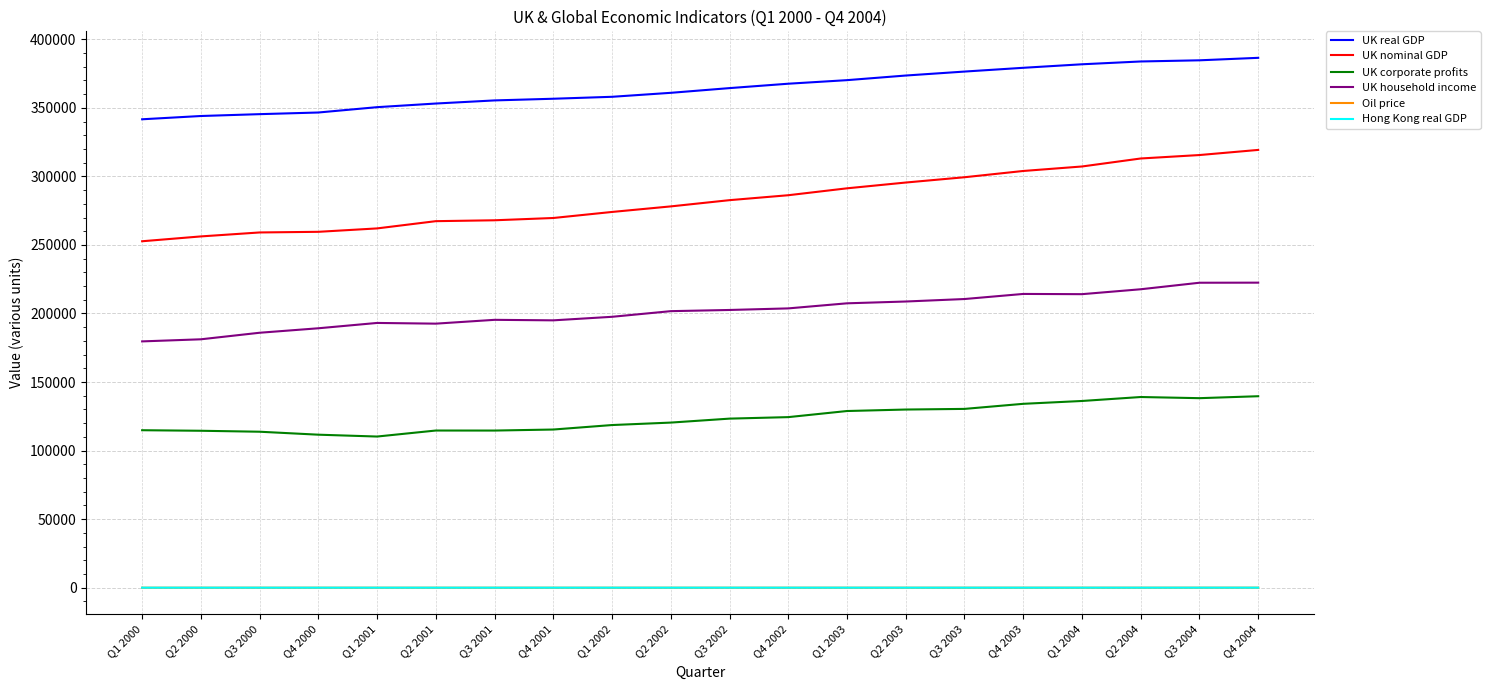

The Hong Kong real GDP series shows 57.8 at Q1 2002. True or false?

True